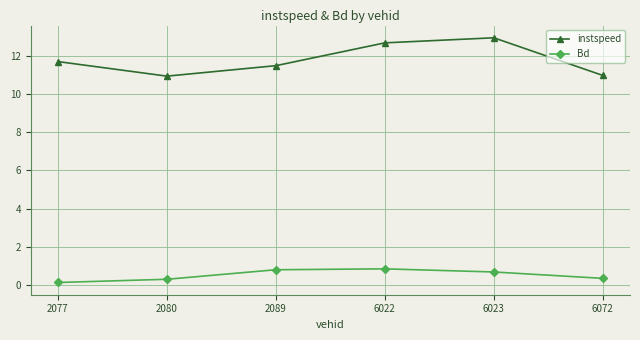

At which category does instspeed reach its first local peak?

6023